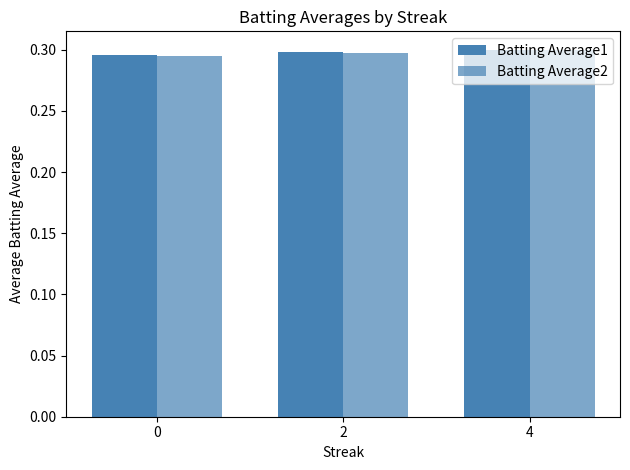

How many categories are shown in the chart?

3